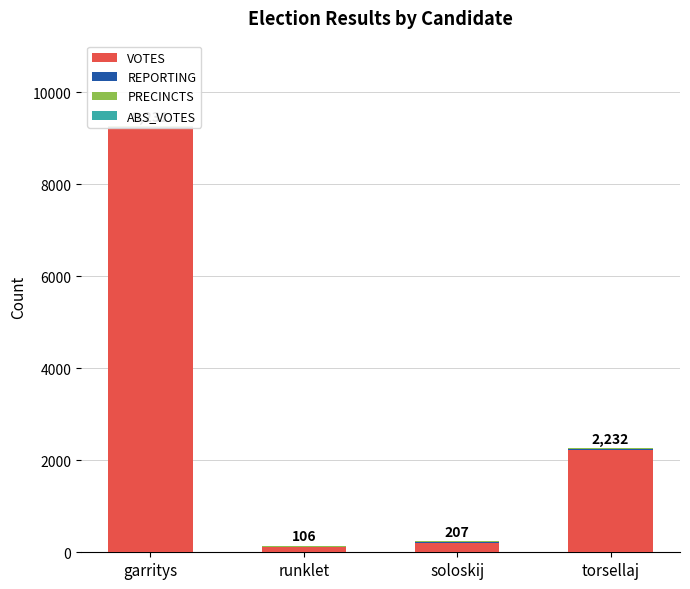

What is the average value of the PRECINCTS series?

18